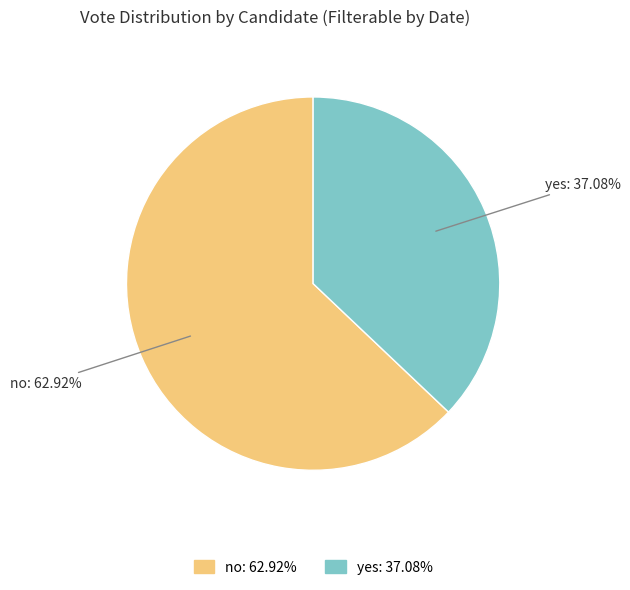

Approximately how many times larger is the value at no compared to yes?

1.7